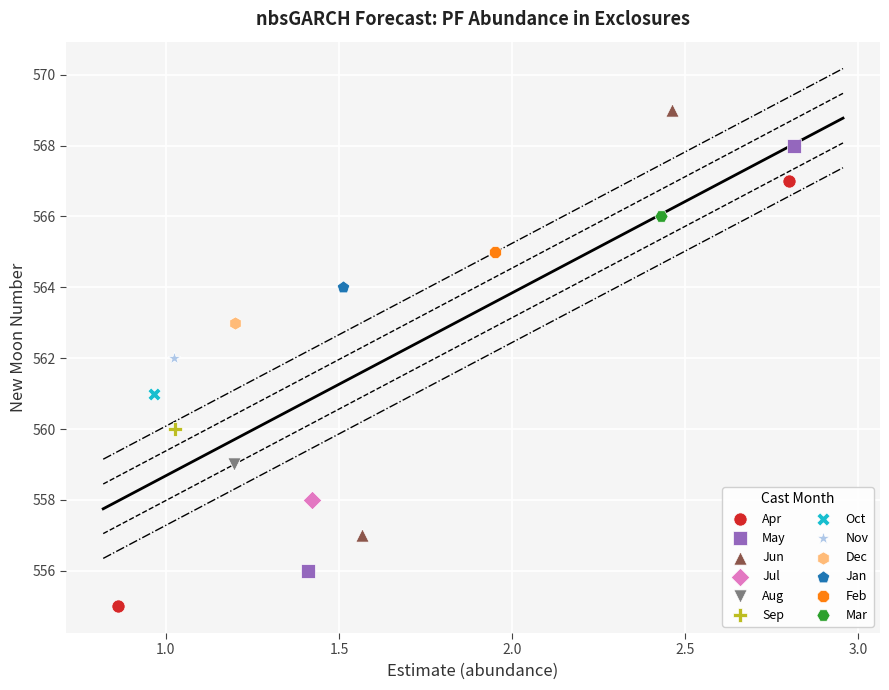

What are all the series names shown in the legend?

Apr, May, Jun, Jul, Aug, Sep, Oct, Nov, Dec, Jan, Feb, Mar